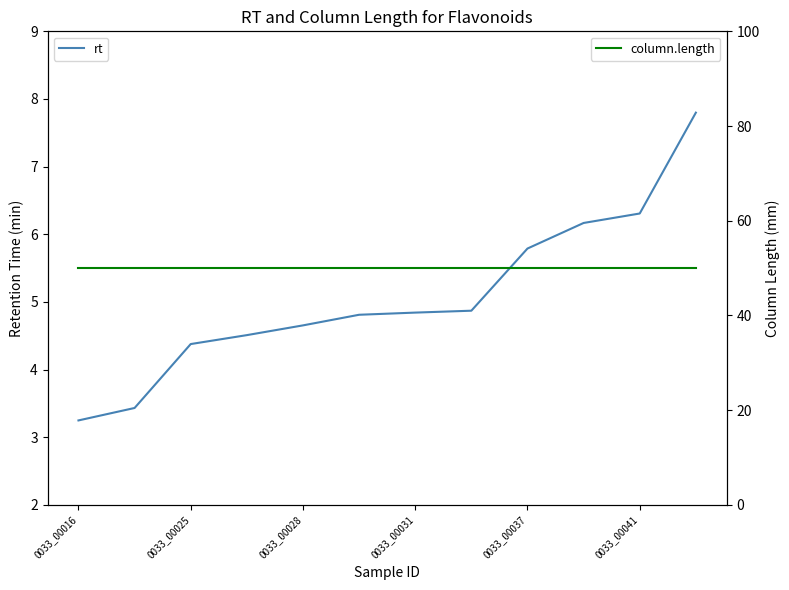

Is this an area chart (filled region under the line)?

No